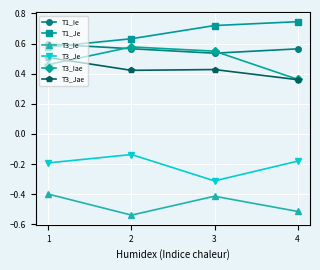

The T3_Jae series shows 0.7 at 2. True or false?

False